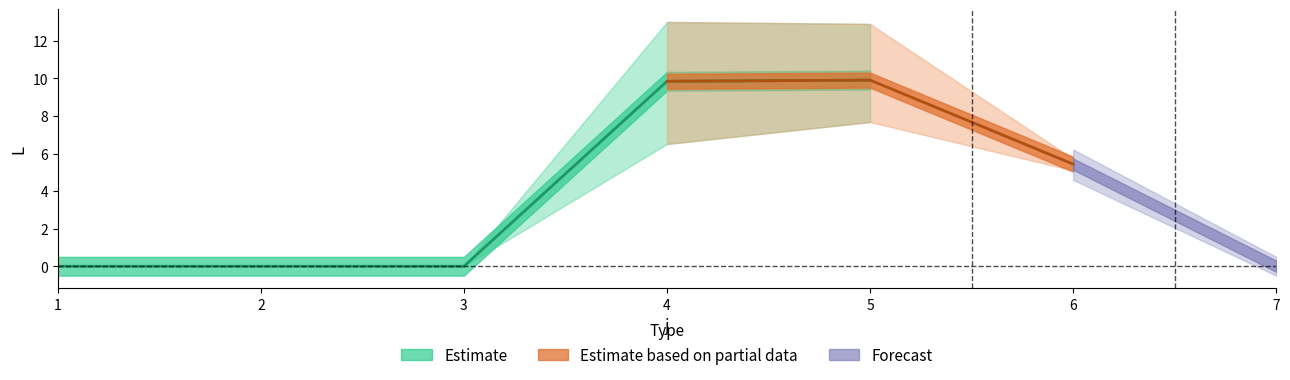

How many lines are shown in the chart?

5